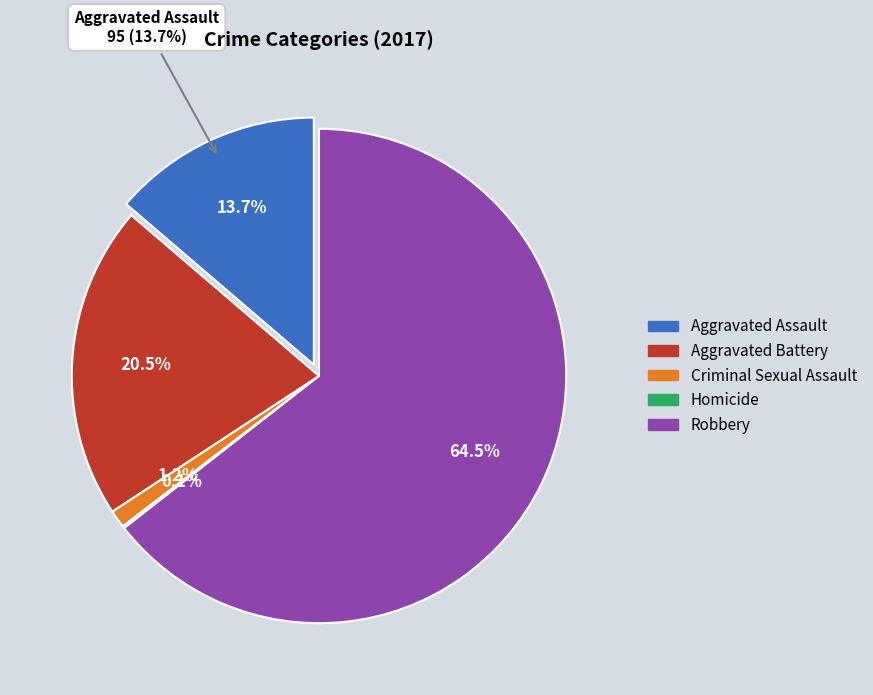

Rank the categories by value from lowest to highest.

Homicide, Criminal Sexual Assault, Aggravated Assault, Aggravated Battery, Robbery